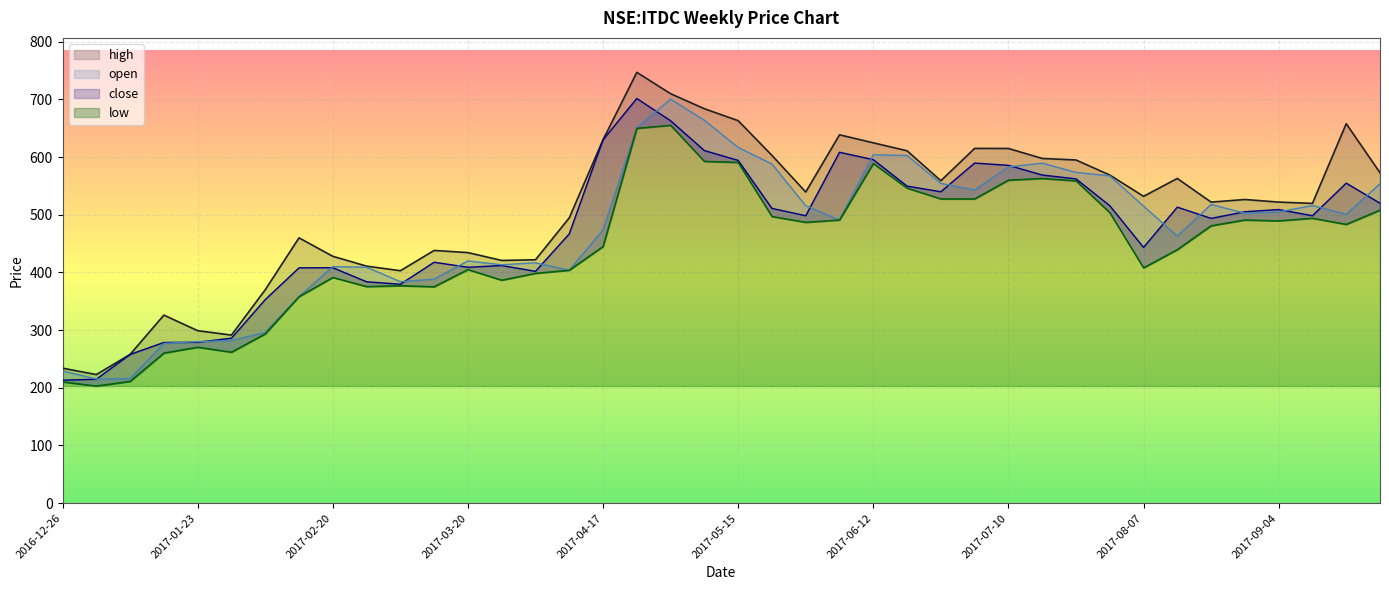

What is the sum of the low values at 2017-05-15 and 2017-09-18?

1074.3